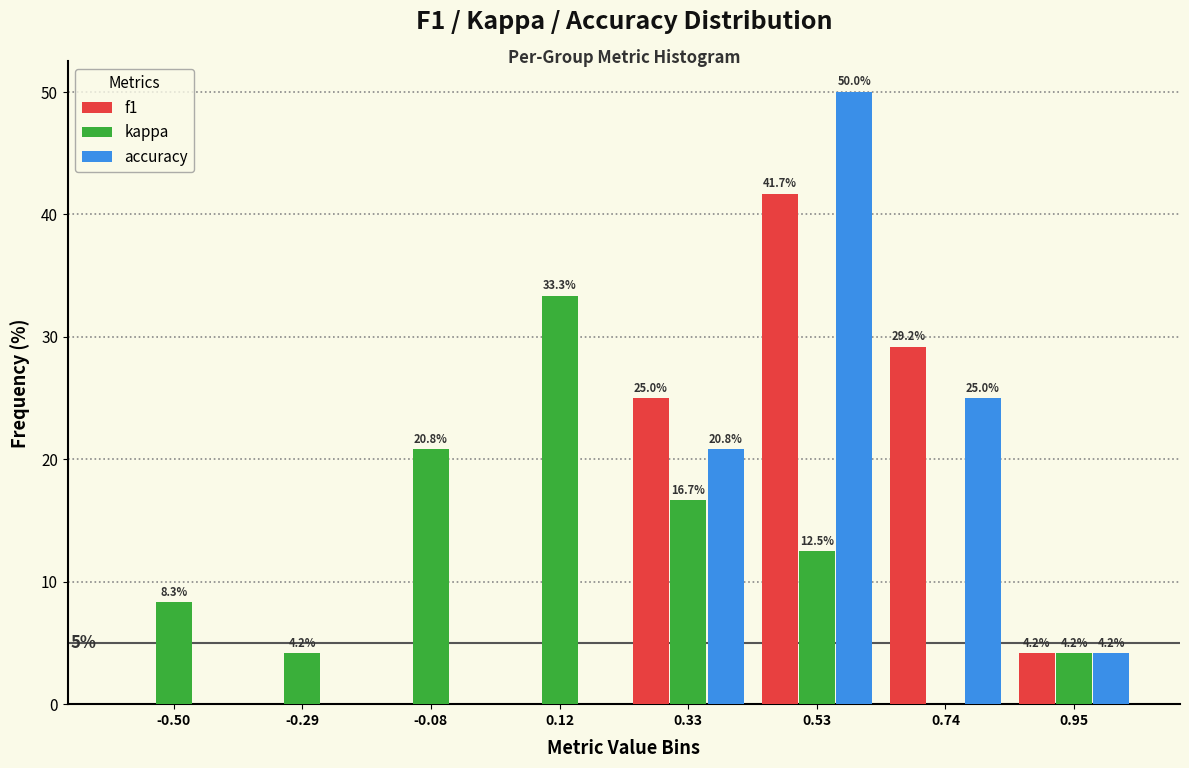

In the accuracy series, which range on the x-axis has the tallest bar?

0.45 to 0.65